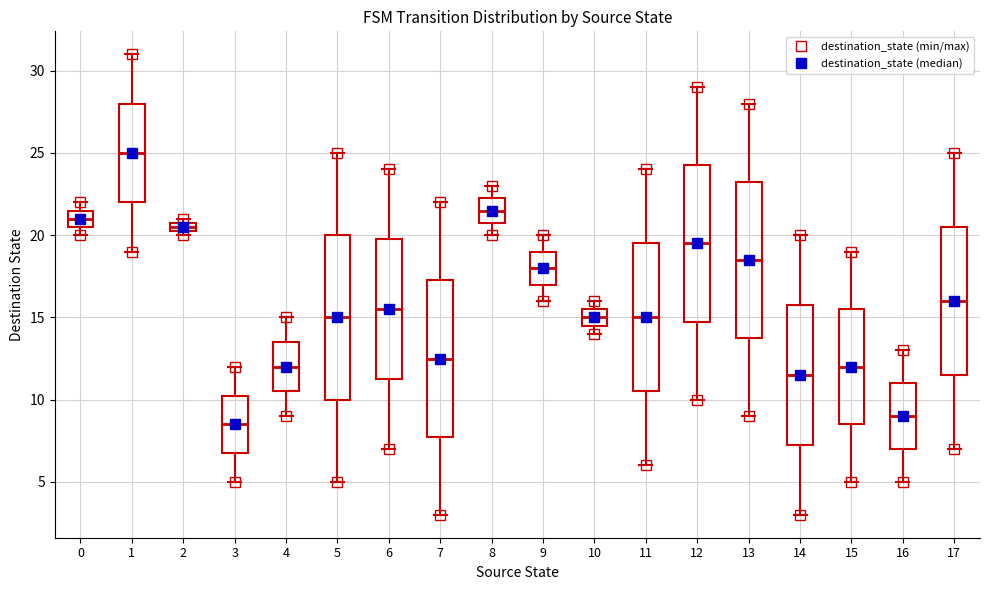

Comparing the boxes themselves (not the whiskers), which one is the tallest?

5